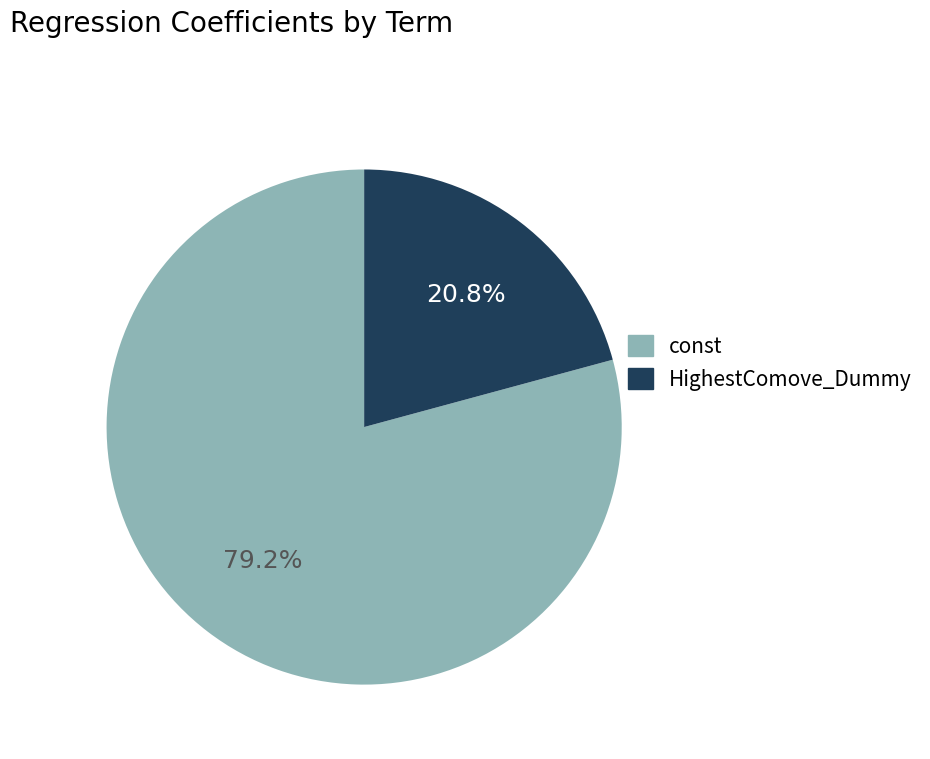

How many slices are in this pie chart?

2